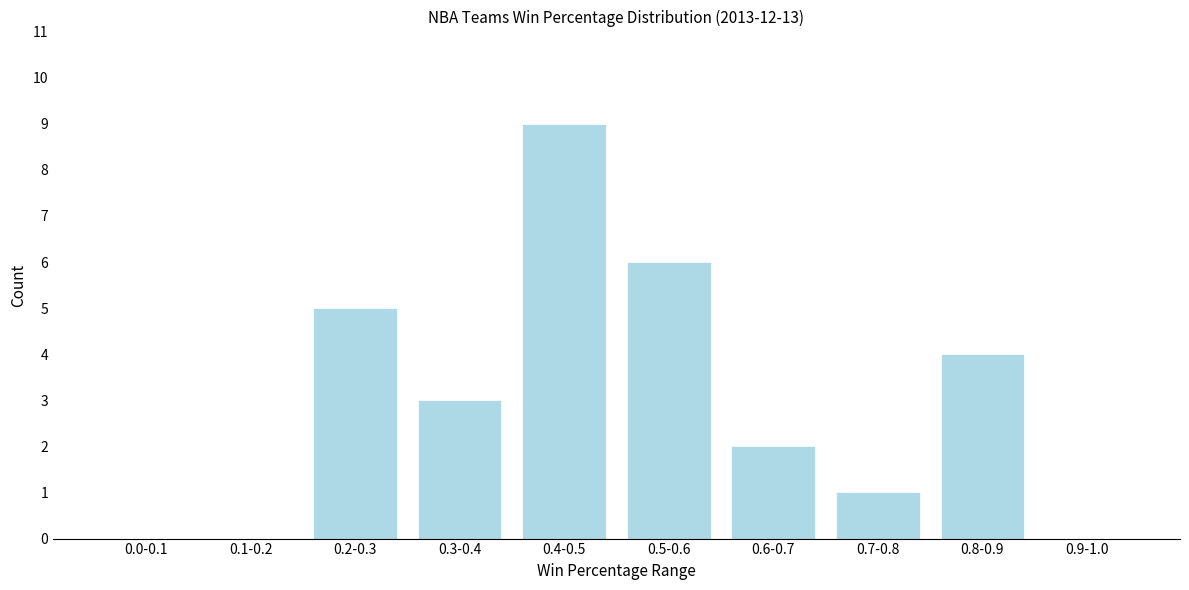

Reading left to right, transcribe all the data shown in this chart.

0.0-0.1=0	0.1-0.2=0	0.2-0.3=5	0.3-0.4=3	0.4-0.5=9	0.5-0.6=6	0.6-0.7=2	0.7-0.8=1	0.8-0.9=4	0.9-1.0=0